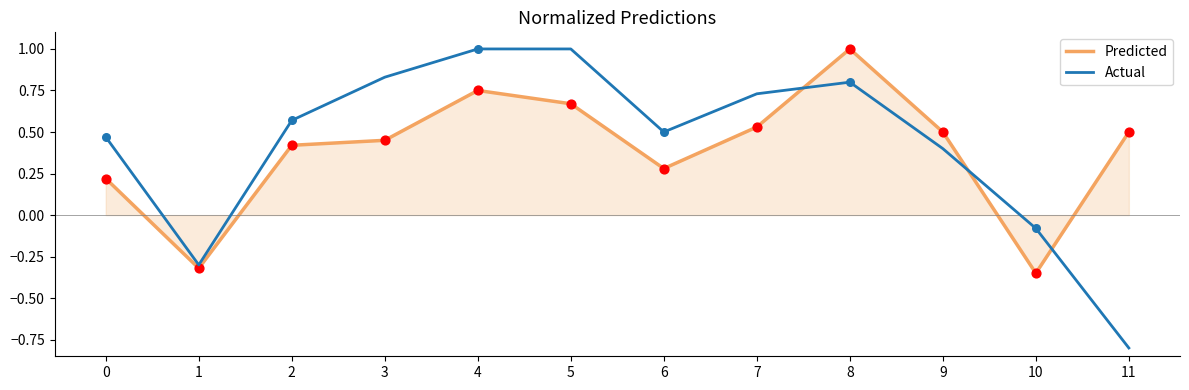

At how many categories does at least one series exceed 0?

10